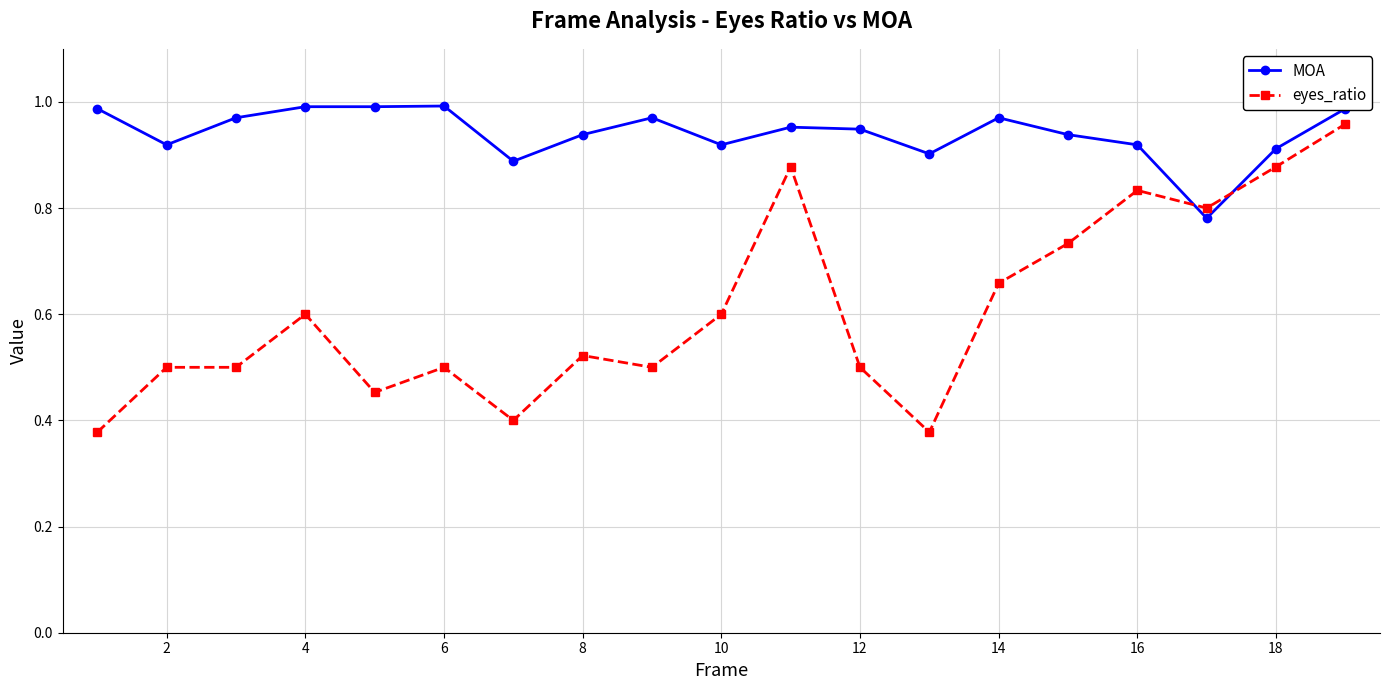

At how many categories does at least one series exceed 0?

19